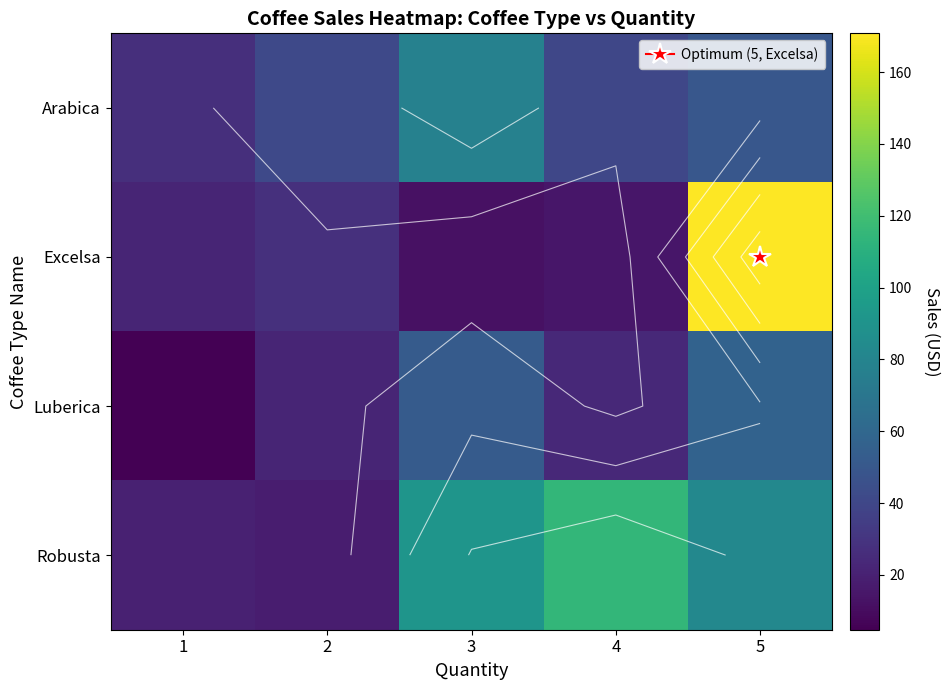

What is the difference between the highest and lowest values at 3?

79.2